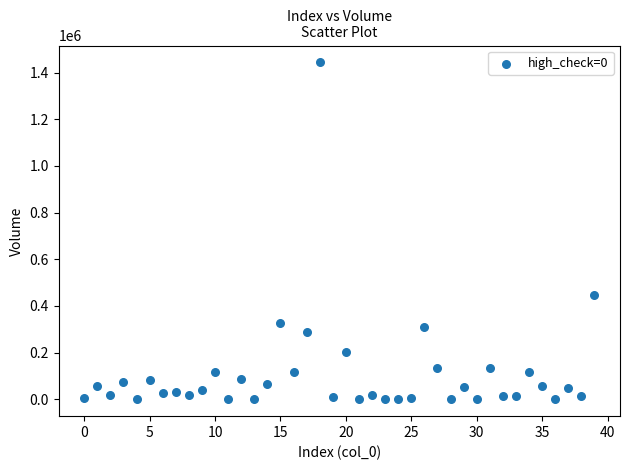

What Y value in the scatter plot is closest to 721937?

447377.2